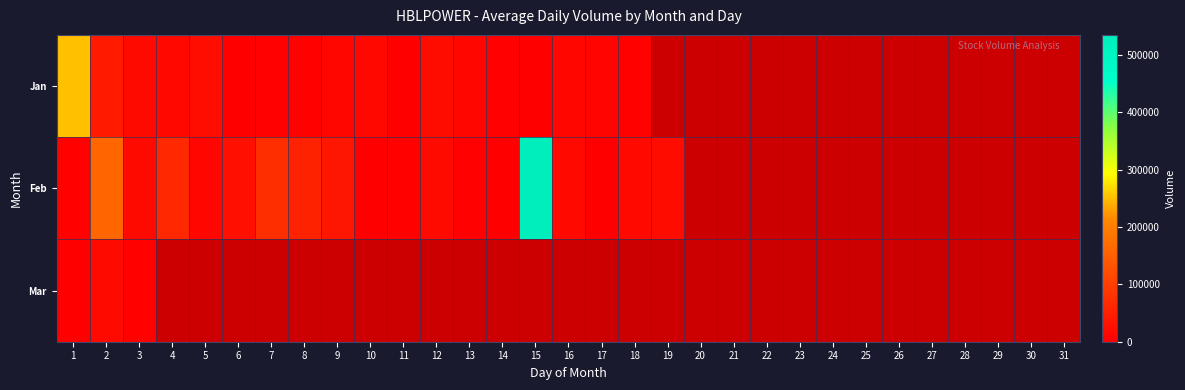

At which label does Jan first exceed 22549?

1